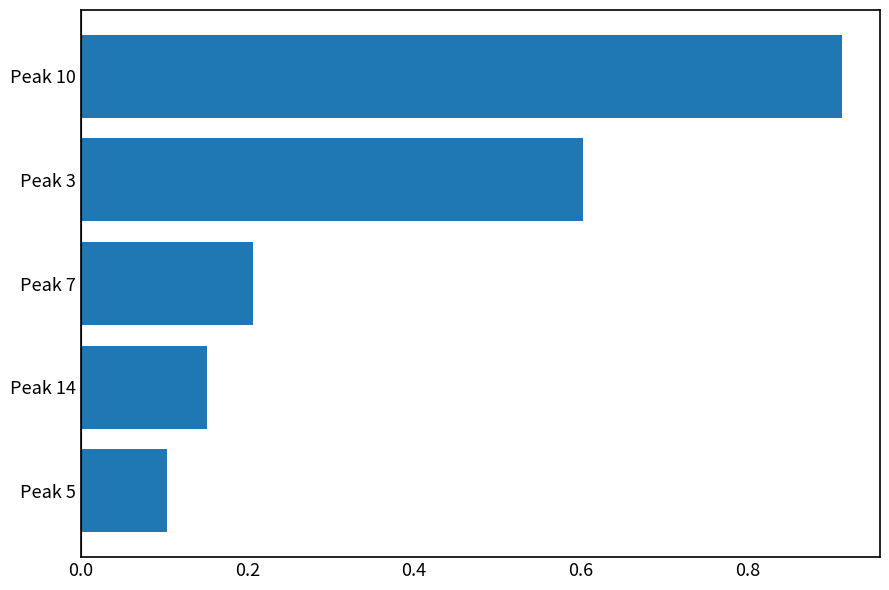

Rank the categories by value from lowest to highest.

Peak 5, Peak 14, Peak 7, Peak 3, Peak 10